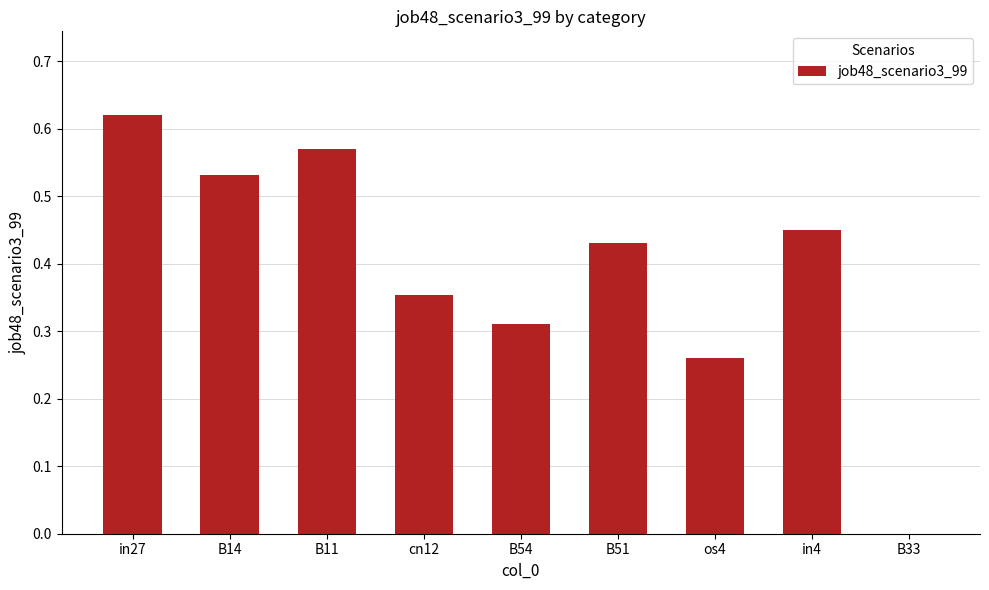

Which has a higher value, in4 or os4?

in4